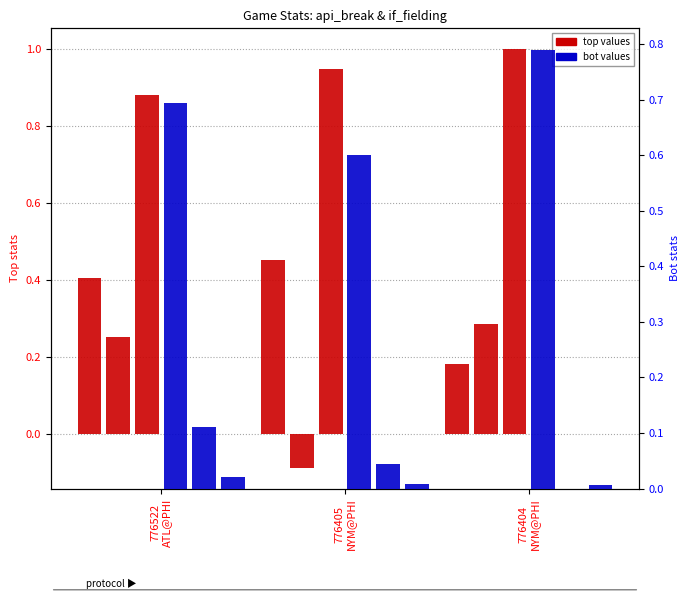

What is the label of the 2nd bar from the left?

776405
NYM@PHI